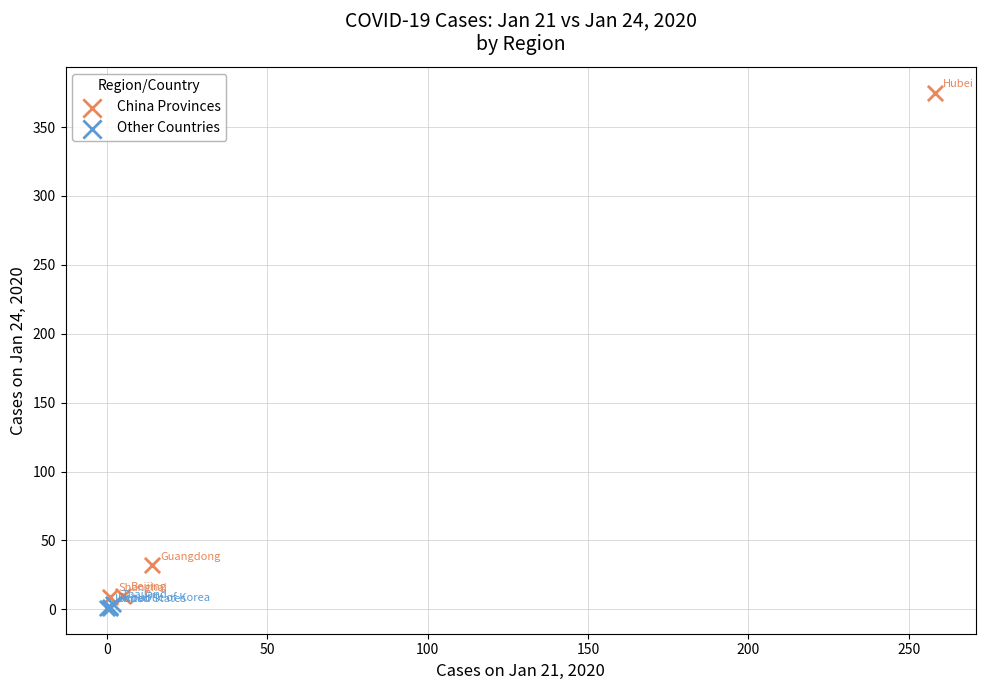

Which series has the widest spread of Y values?

China Provinces